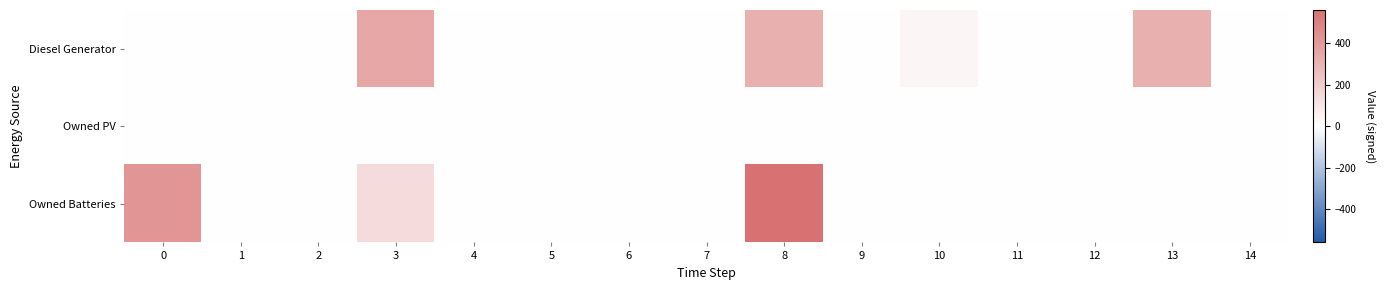

Rank the series by their maximum value, from highest to lowest.

Owned Batteries, Diesel Generator, Owned PV